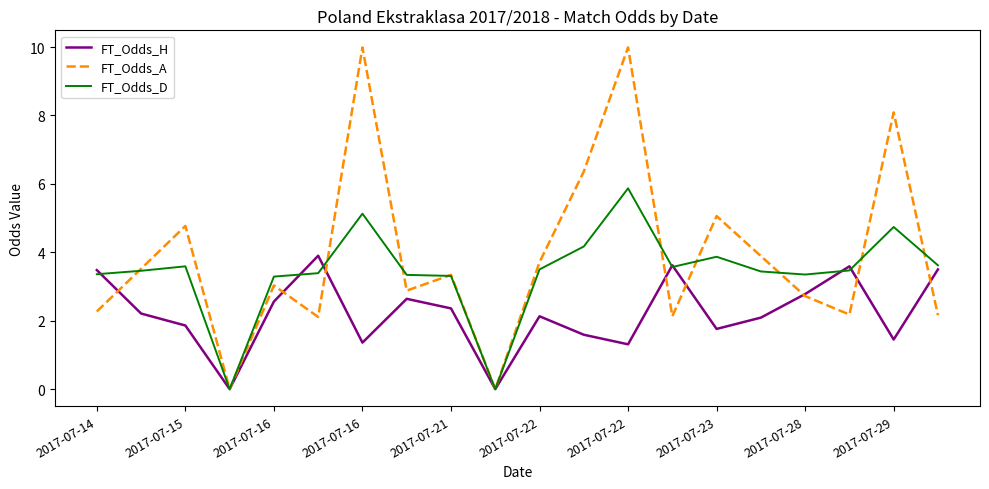

Which series has the largest range (max minus min)?

FT_Odds_A